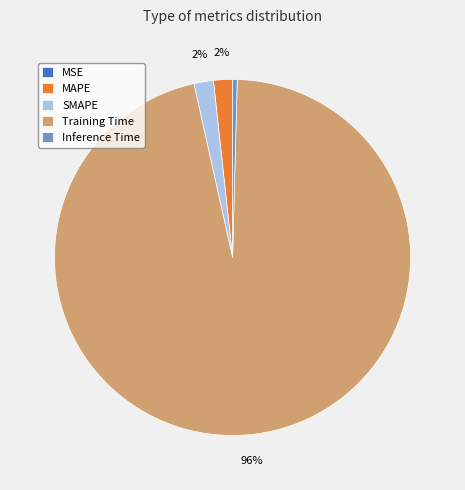

Is Training Time the majority of the pie?

Yes